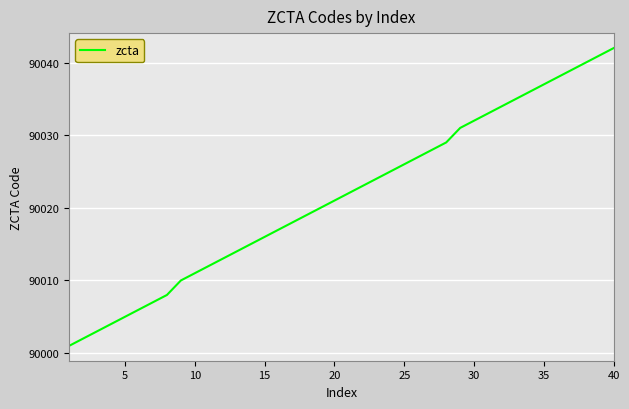

True or false: the data has more than 1 interior local peaks.

False